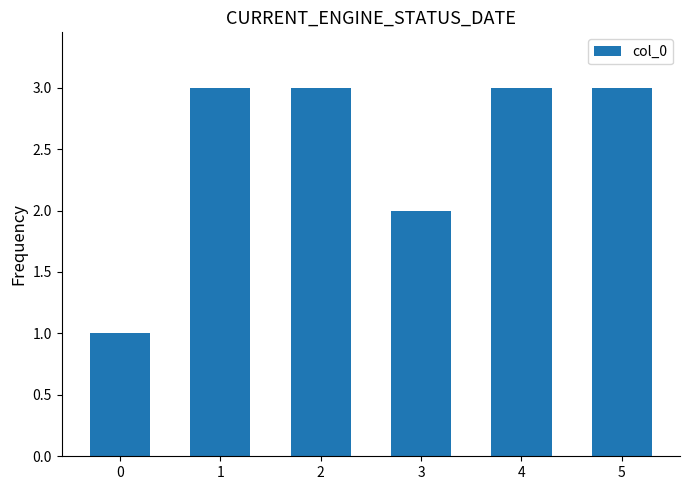

Approximately how many times larger is the value at 1 compared to 0?

3.0